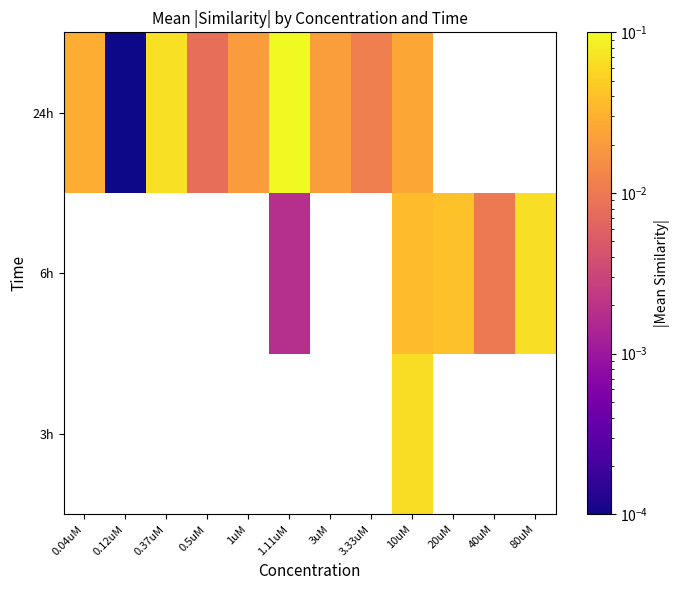

Count the number of data series in this chart.

3